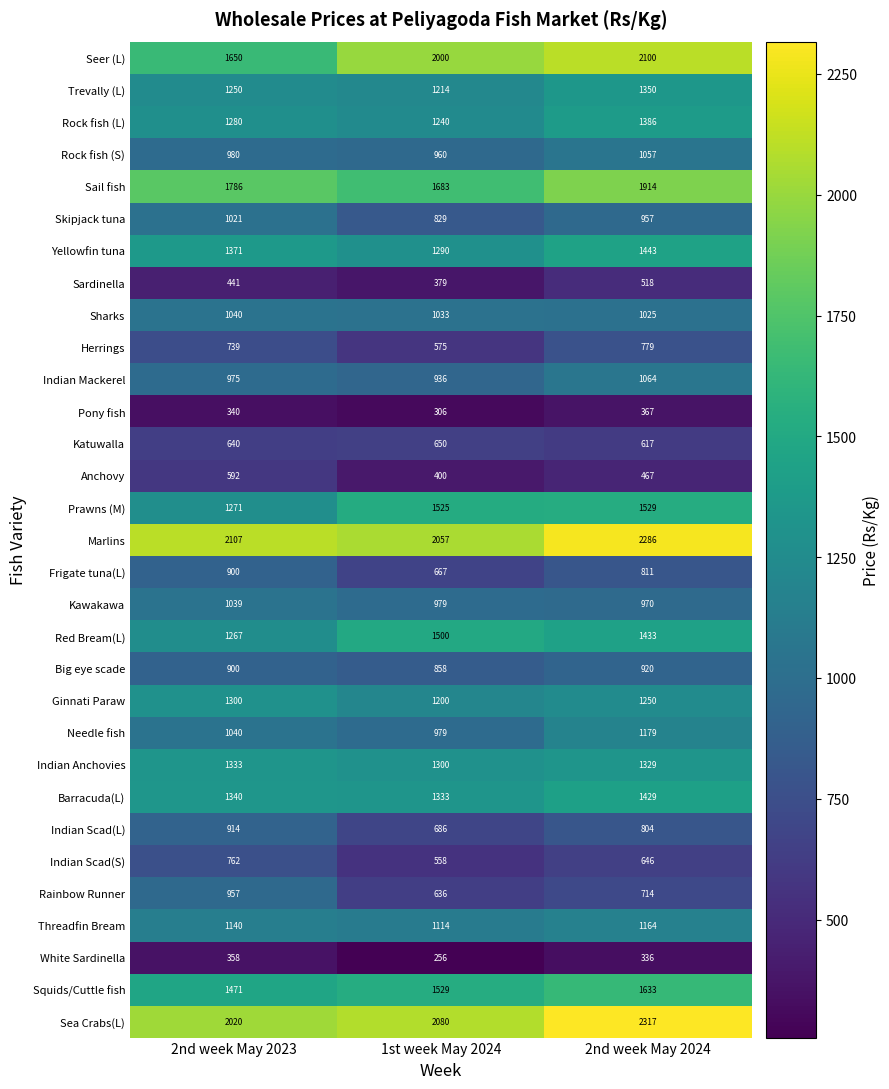

True or false: Squids/Cuttle fish has a value of 418 at 2nd week May 2023.

False